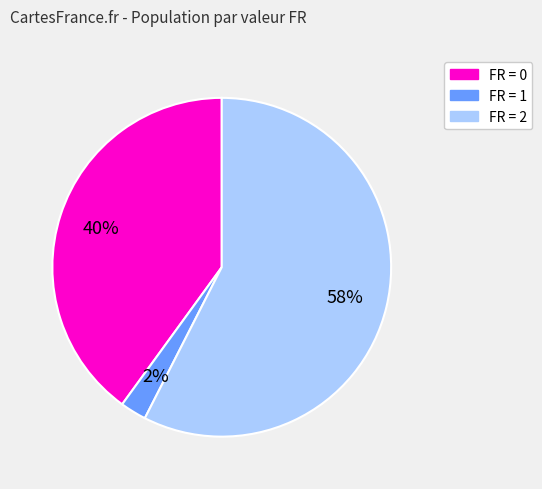

How many slices are in this pie chart?

3